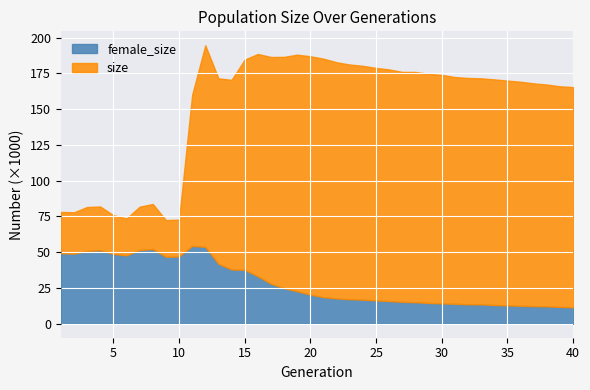

Rank the categories by female_size value from lowest to highest.

40, 39, 38, 37, 36, 35, 34, 33, 32, 31, 30, 29, 28, 27, 26, 25, 24, 23, 22, 21, 20, 19, 18, 17, 16, 15, 14, 13, 9, 10, 6, 5, 2, 1, 3, 4, 7, 8, 12, 11